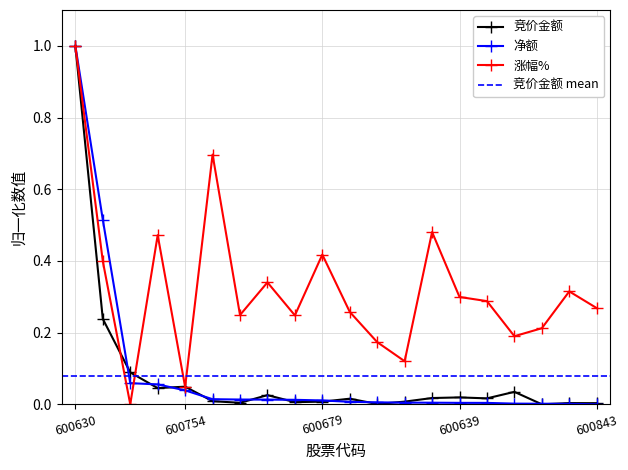

What is the difference between the maximum and minimum values in the 竞价金额 series?

1.0